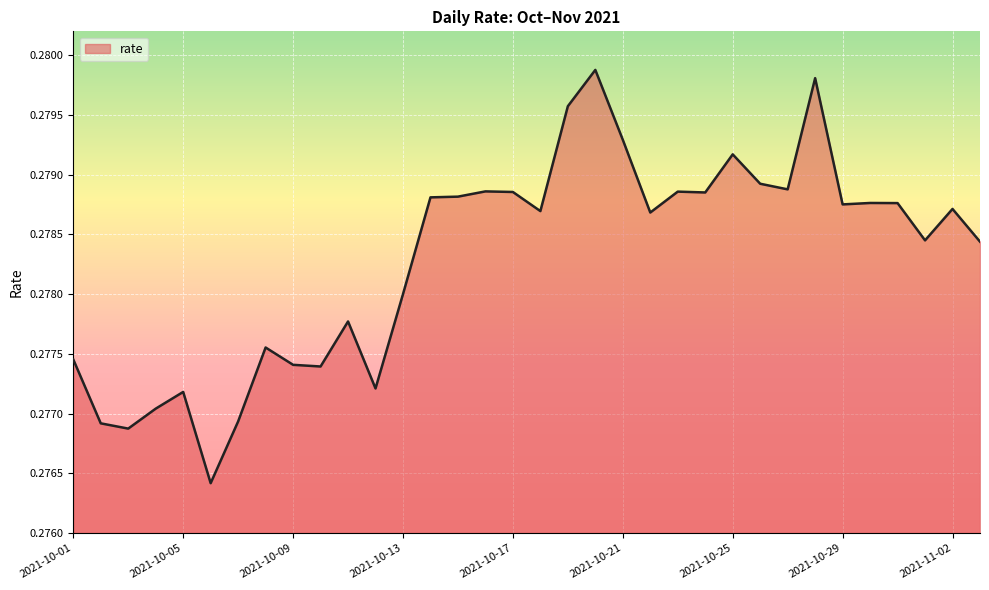

Reading left to right, what are all the values shown in this chart?

0.3	0.3	0.3	0.3	0.3	0.3	0.3	0.3	0.3	0.3	0.3	0.3	0.3	0.3	0.3	0.3	0.3	0.3	0.3	0.3	0.3	0.3	0.3	0.3	0.3	0.3	0.3	0.3	0.3	0.3	0.3	0.3	0.3	0.3